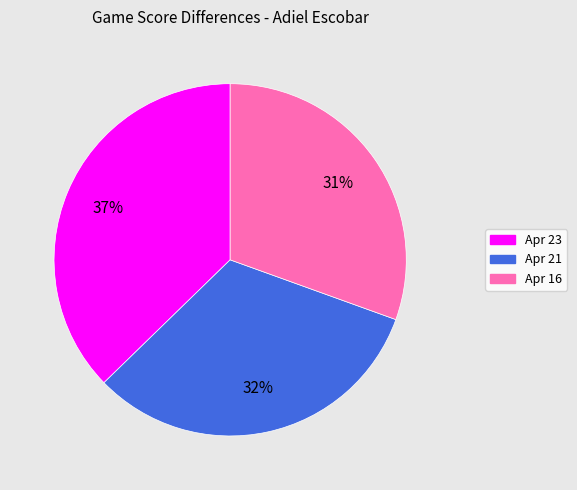

To the nearest percent, what percentage of the pie is Apr 16?

31%